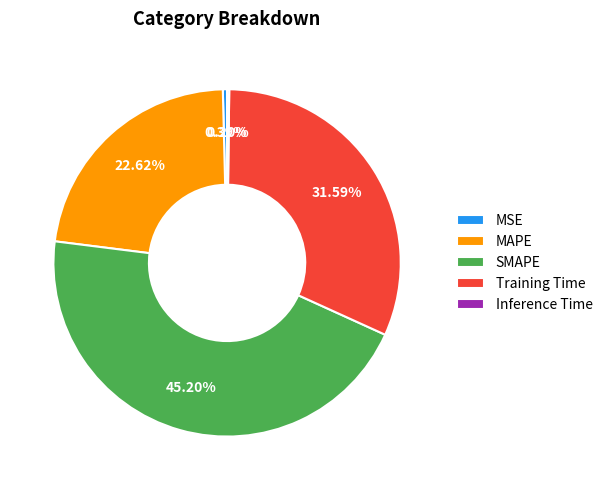

Which category has the biggest portion of the pie?

SMAPE